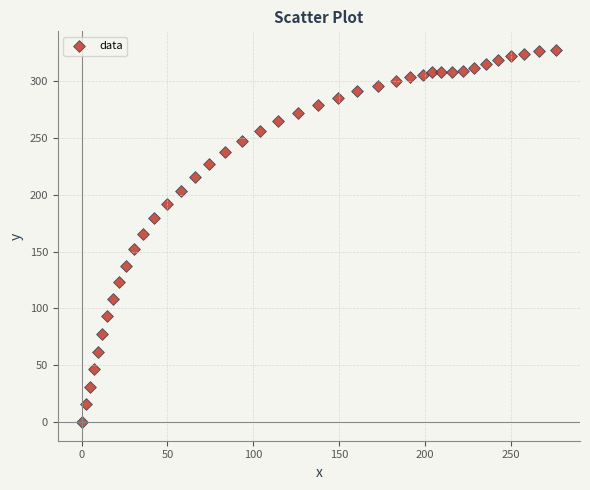

What is the range of Y values (max minus min)?

327.5